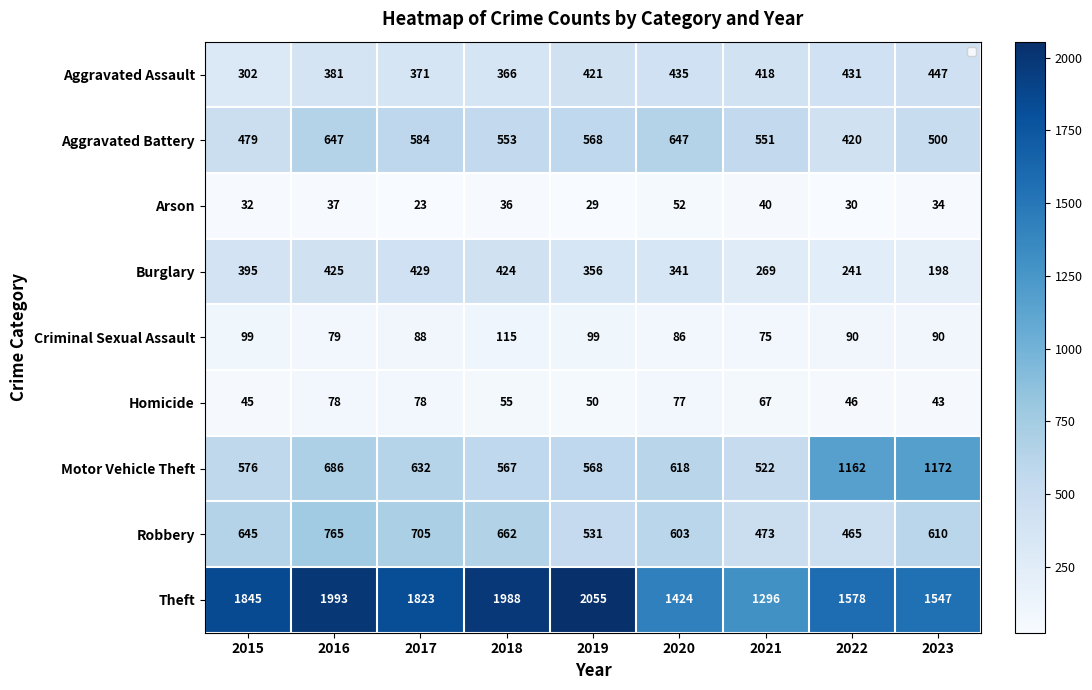

Is the value of Homicide at 2016 greater than the value of Criminal Sexual Assault at 2023?

No